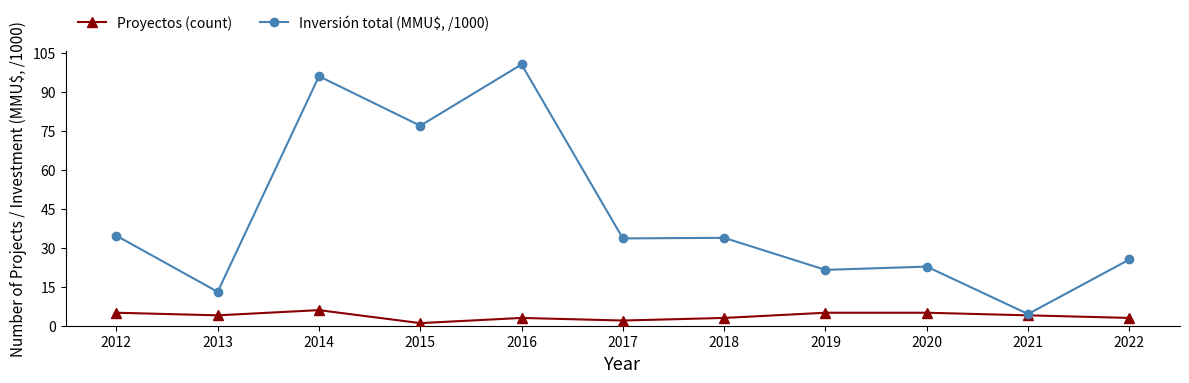

List the series in order of their overall mean, lowest first.

Proyectos (count), Inversión total (MMU$, /1000)